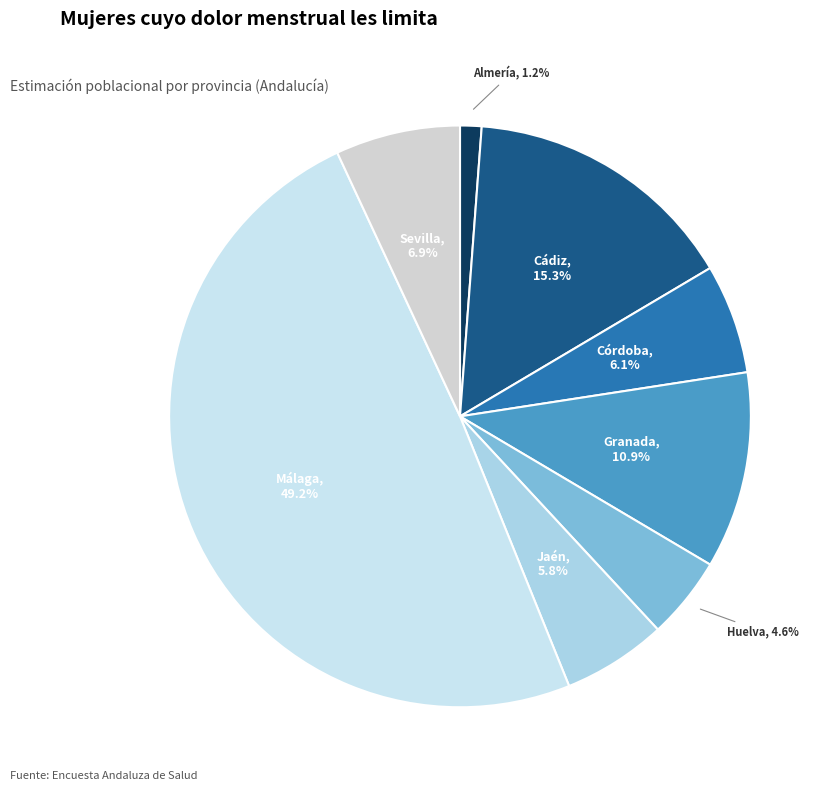

Which category has the smallest portion of the pie?

Almería